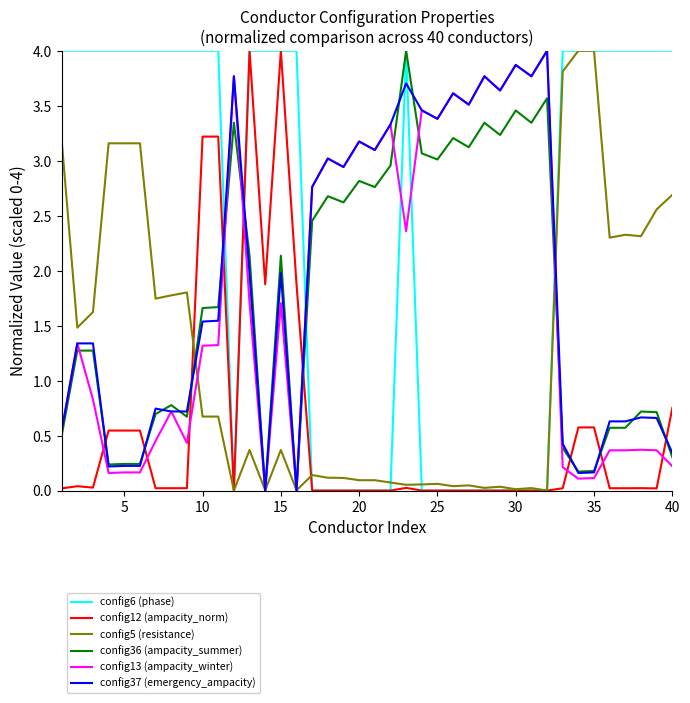

Count the number of data series in this chart.

6